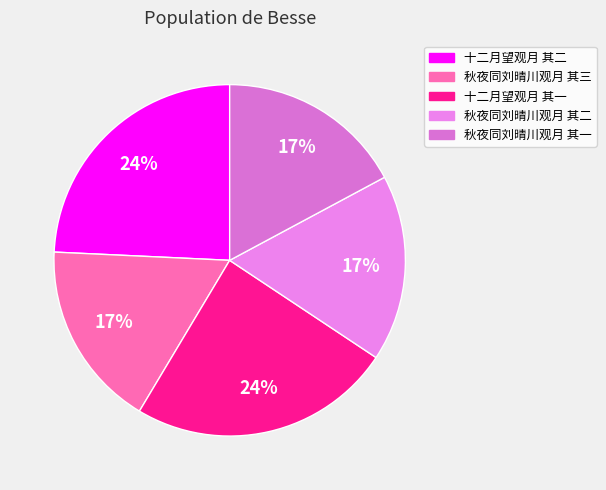

Count the number of slices in the pie.

5